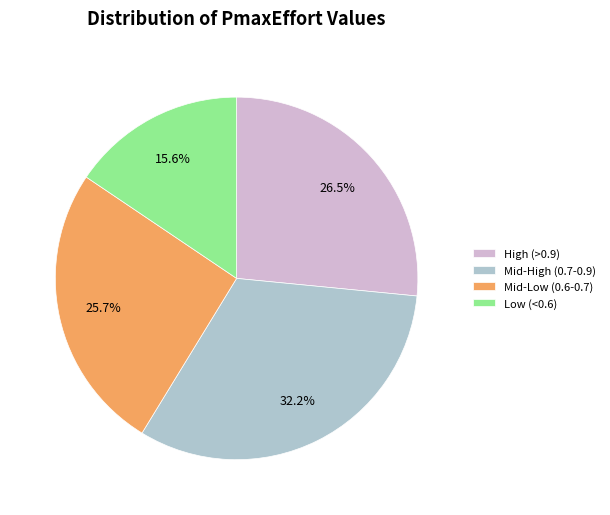

Rank the categories by value from lowest to highest.

Low (<0.6), Mid-Low (0.6-0.7), High (>0.9), Mid-High (0.7-0.9)